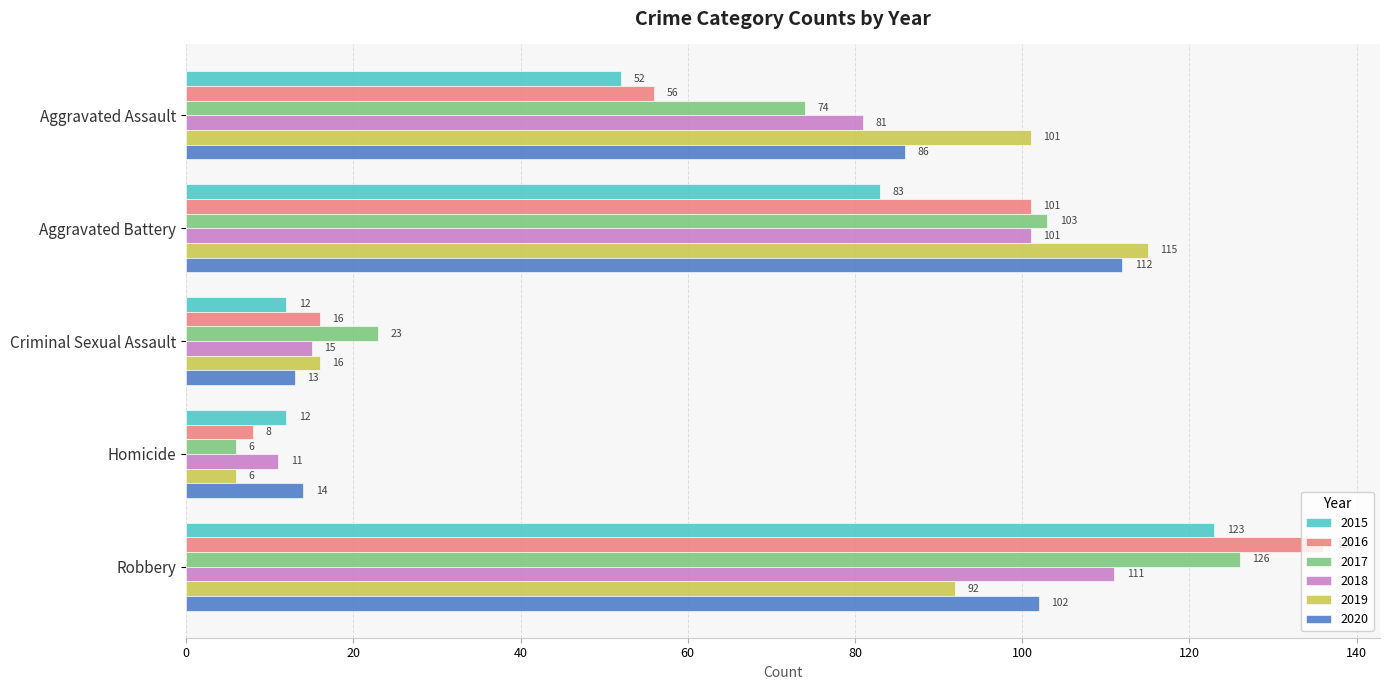

What is the total value across all series at Aggravated Assault?

450